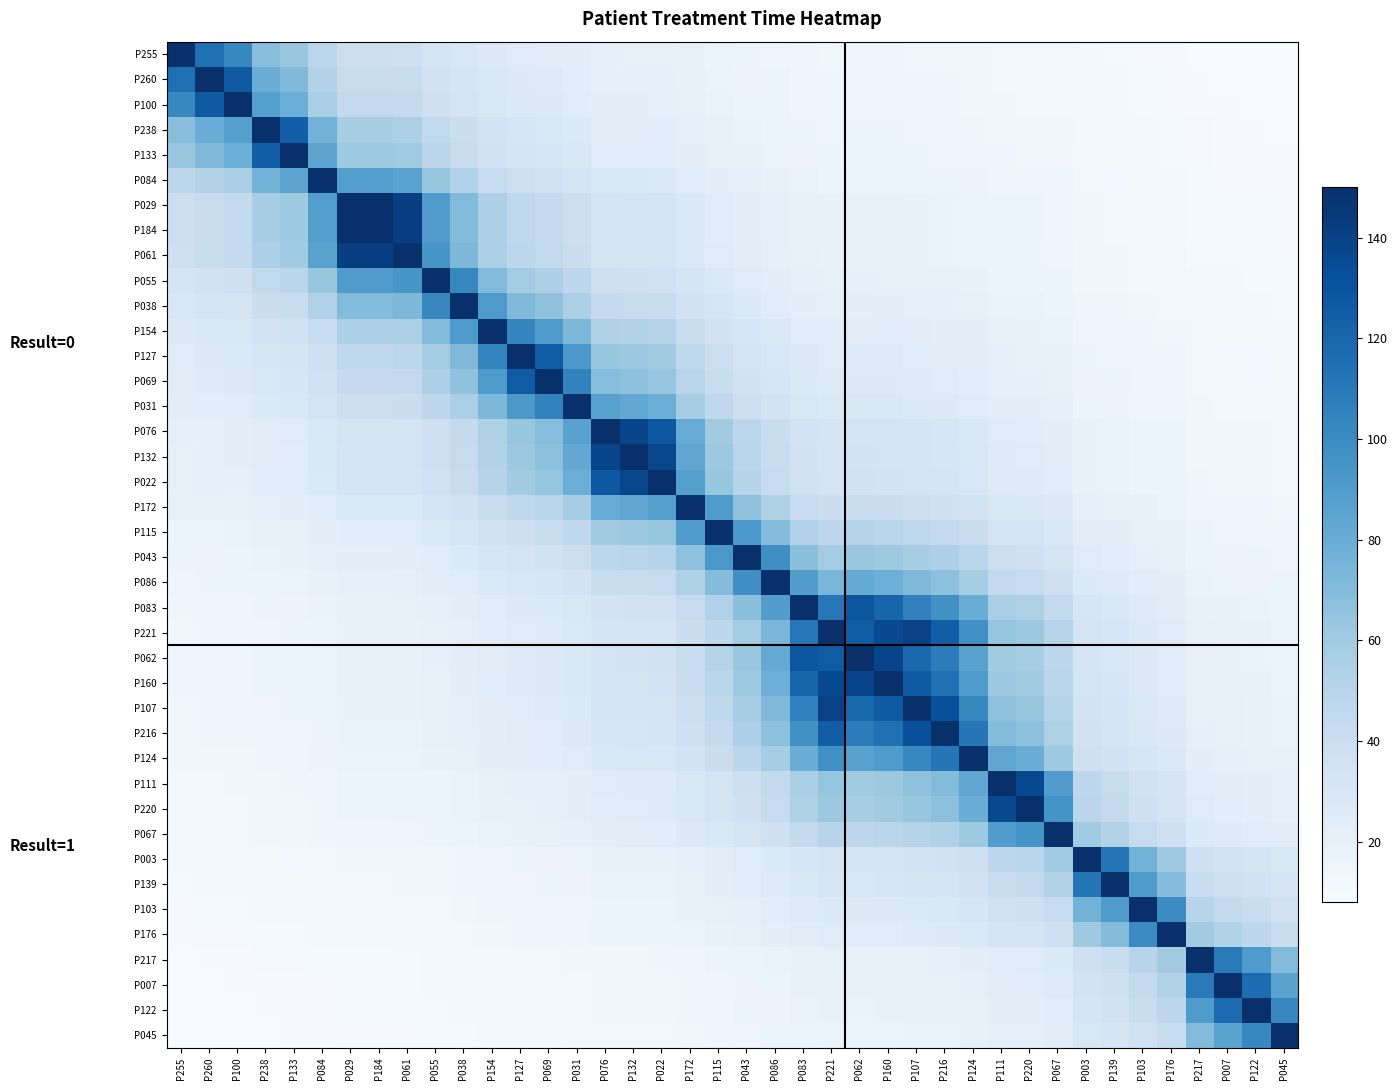

What is the smallest value displayed?

8.0